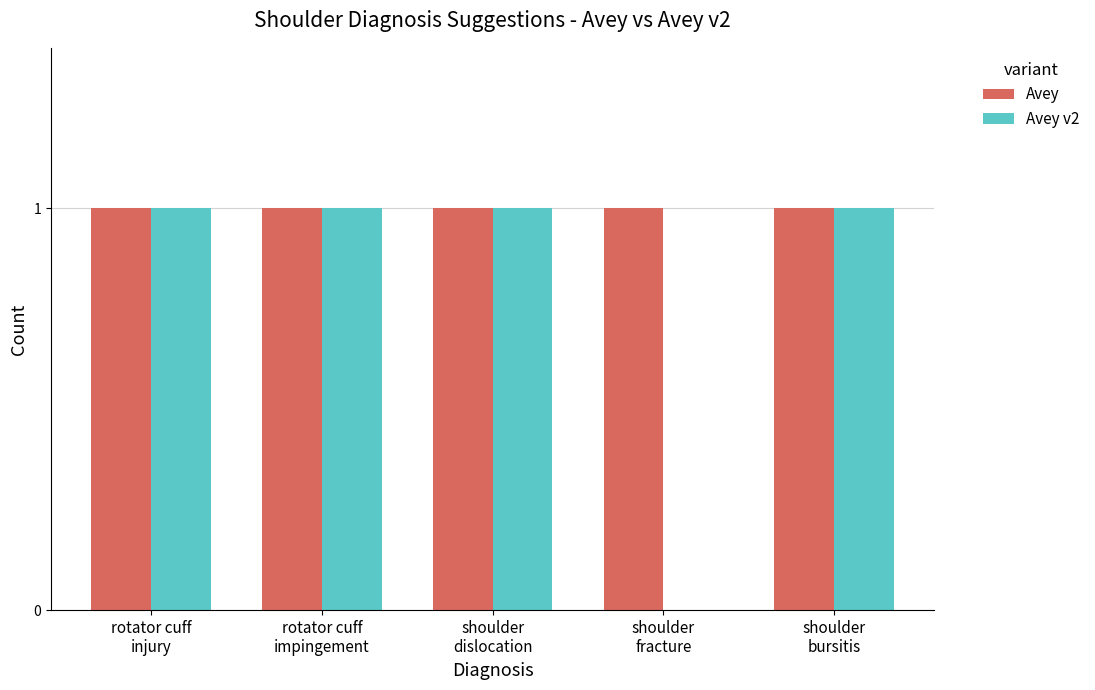

Which series has the largest total across all categories?

Avey